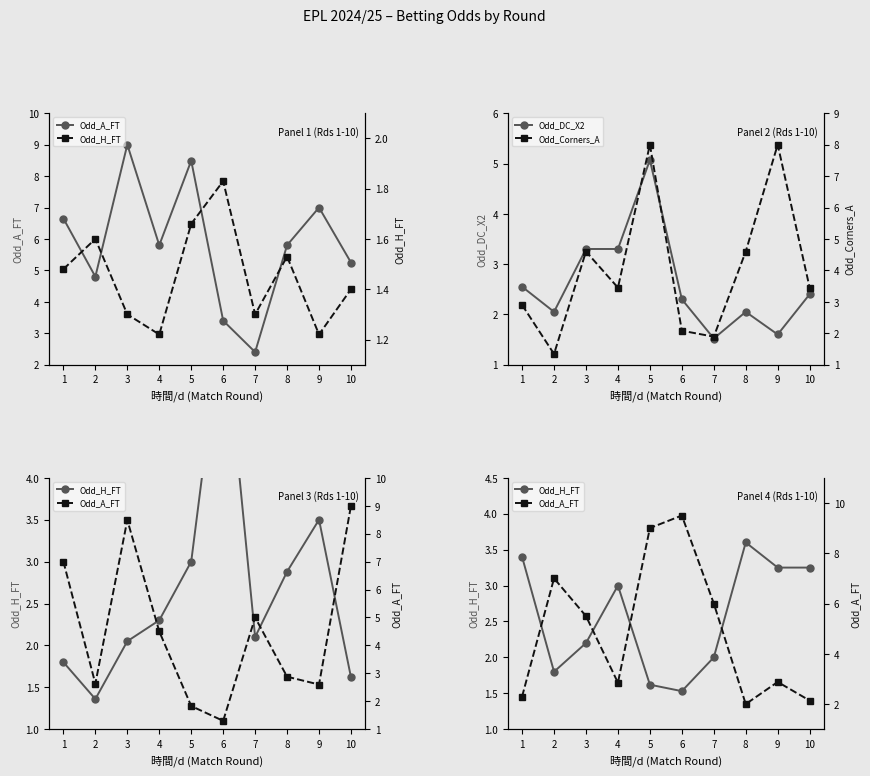

What is the total value across all series at 9?

15.7